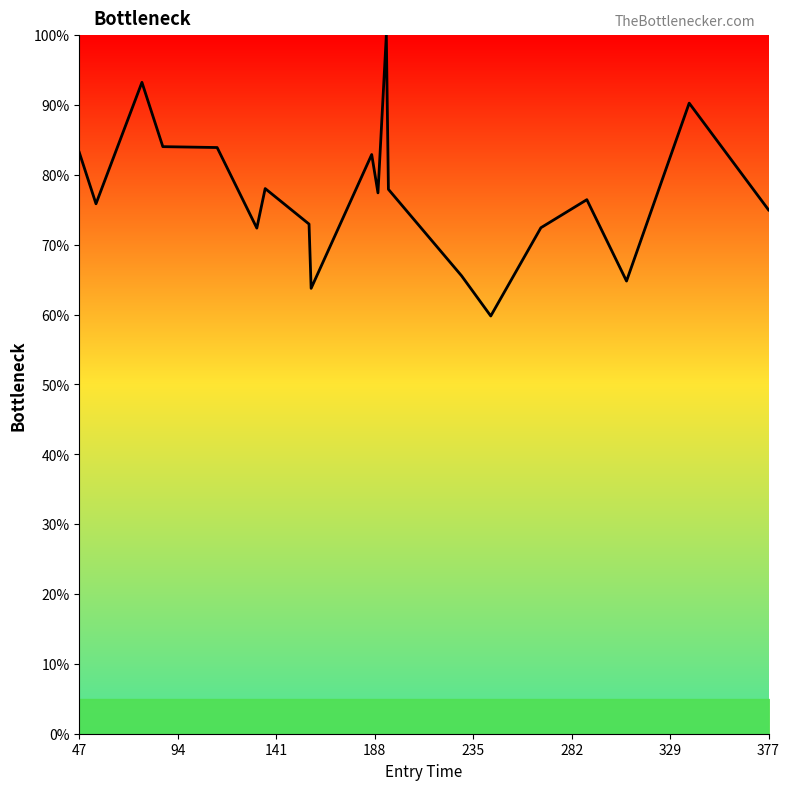

What is the sum of all values?

1550.0